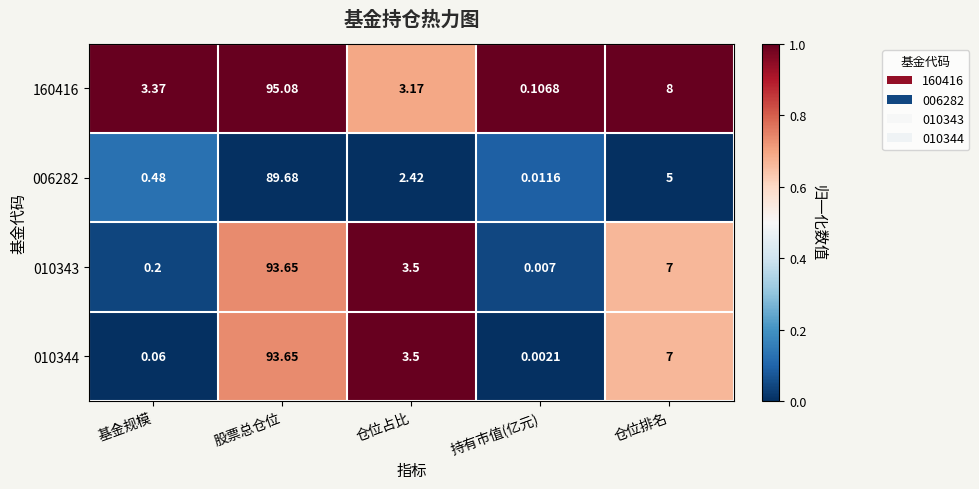

At how many categories does at least one series exceed 0?

5